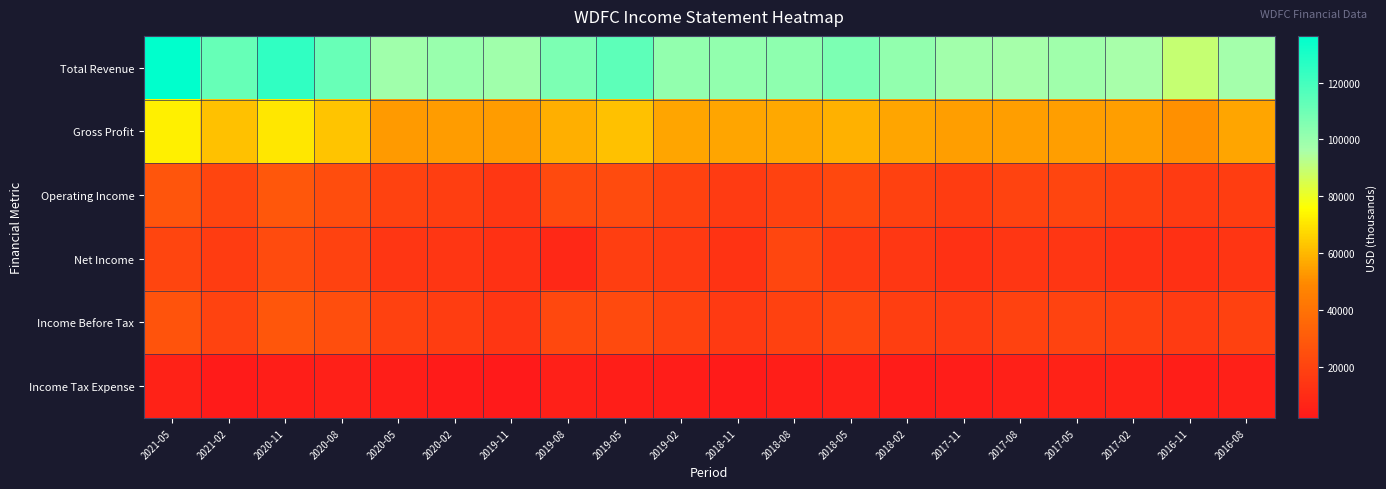

What is the total value across all series at 2019-05?

244400